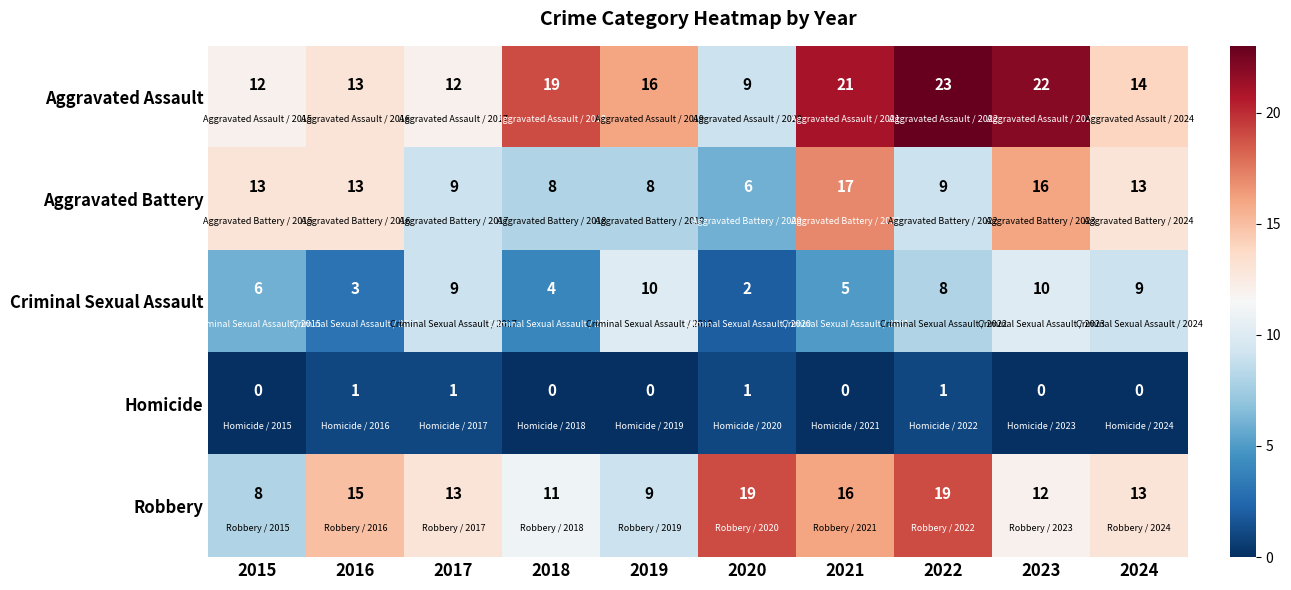

What is the difference between the second highest and second lowest values in the Aggravated Assault series?

10